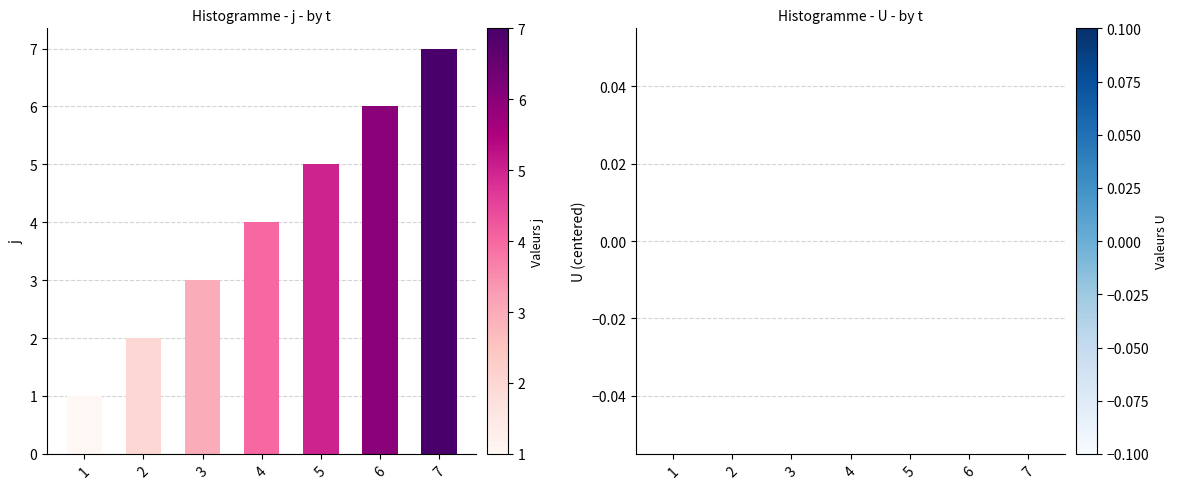

What is the greatest value displayed?

7